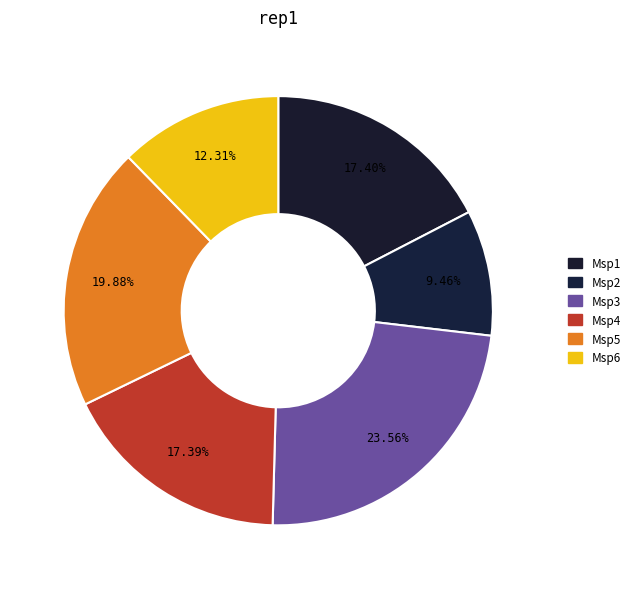

How many slices are in this pie chart?

6